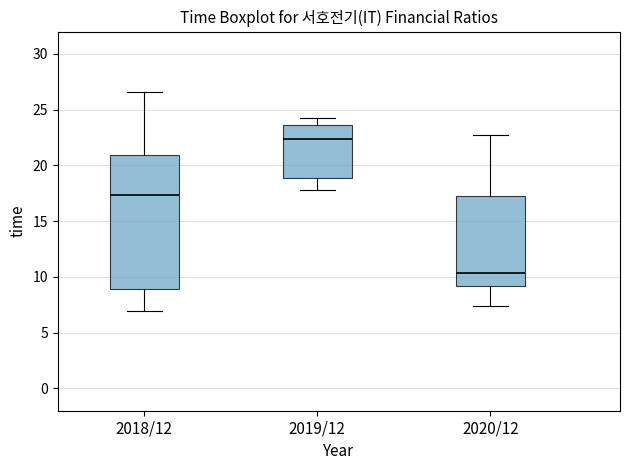

Which box has the lowest median line?

2020/12